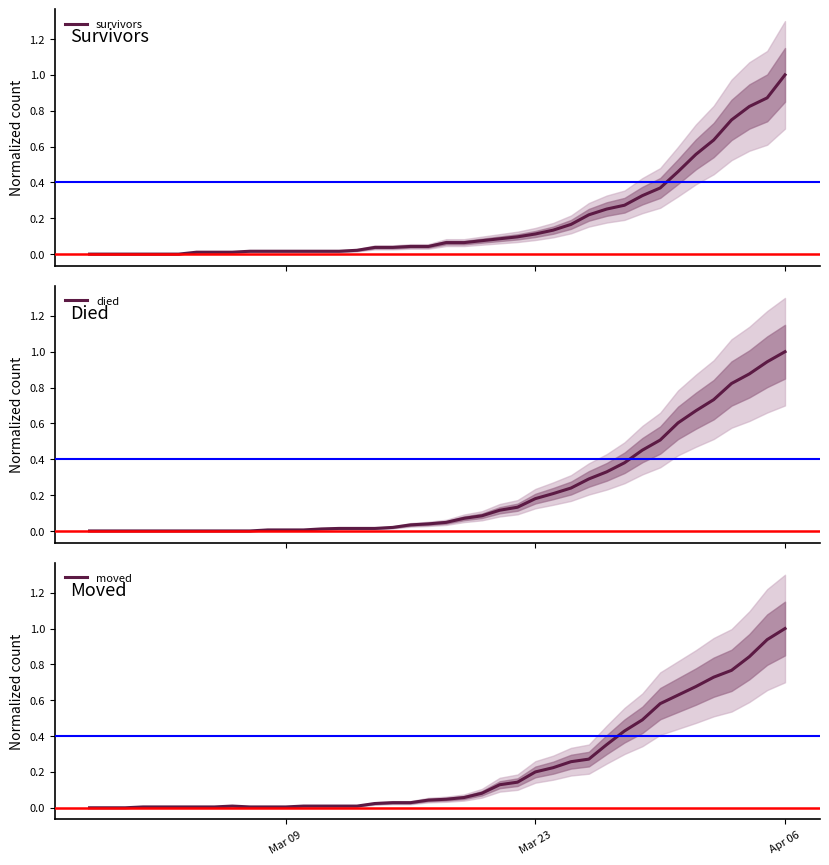

Which series has the widest spread of values?

survivors